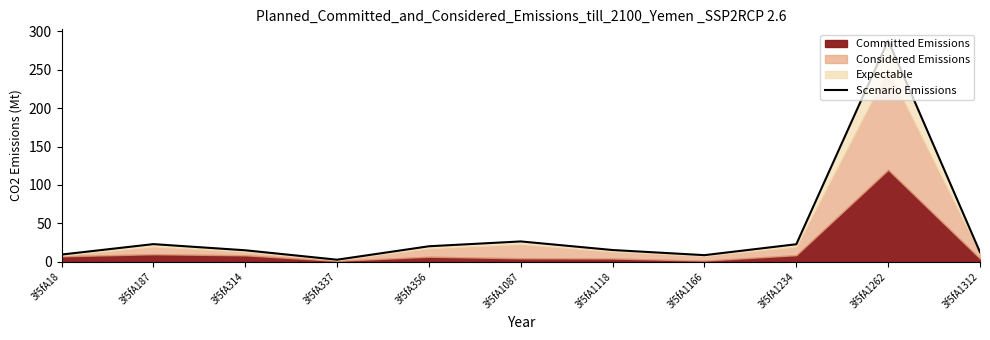

True or false: the data has more than 0 interior local peaks.

True